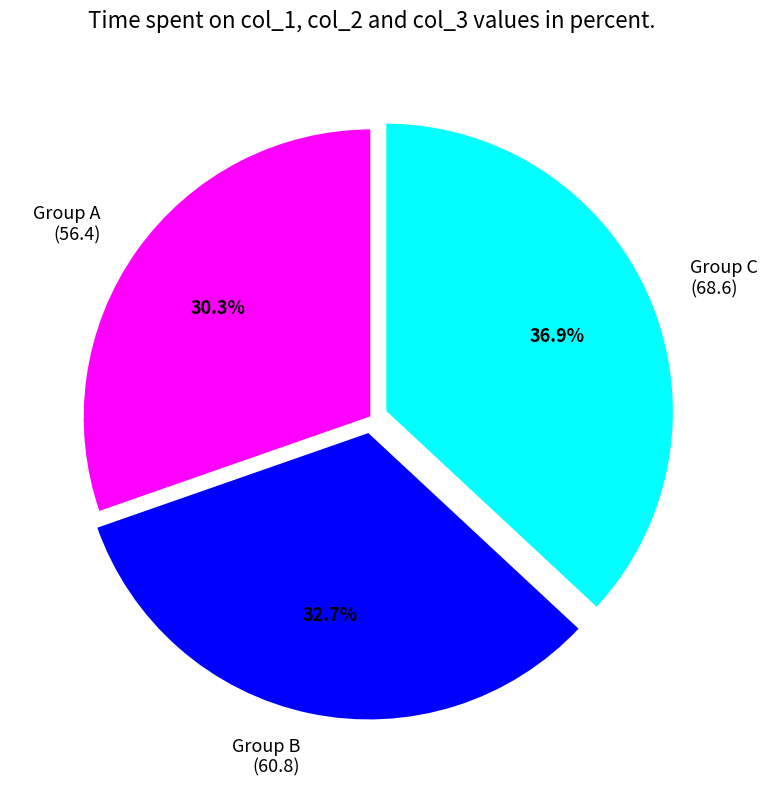

What is the smallest slice in the pie chart?

Group A